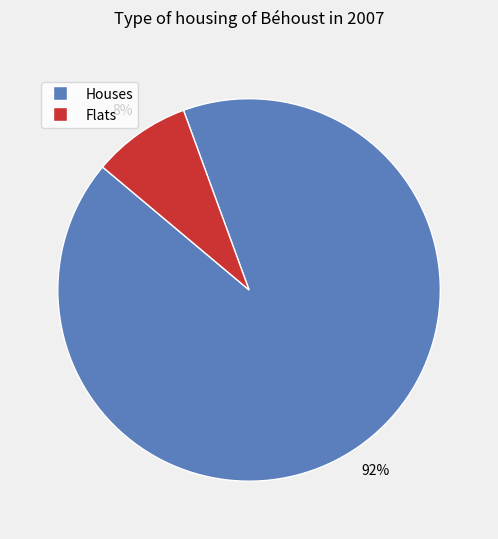

To the nearest percent, what is the average slice percentage?

50%